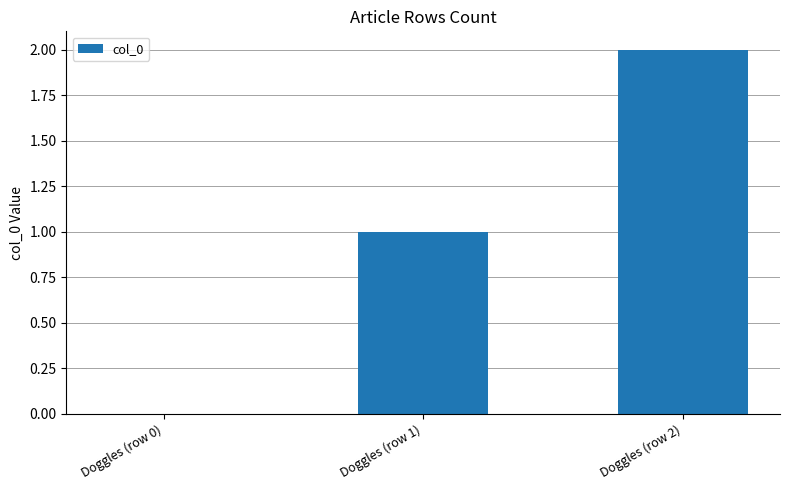

At which label is the value closest to 1?

Doggles (row 1)